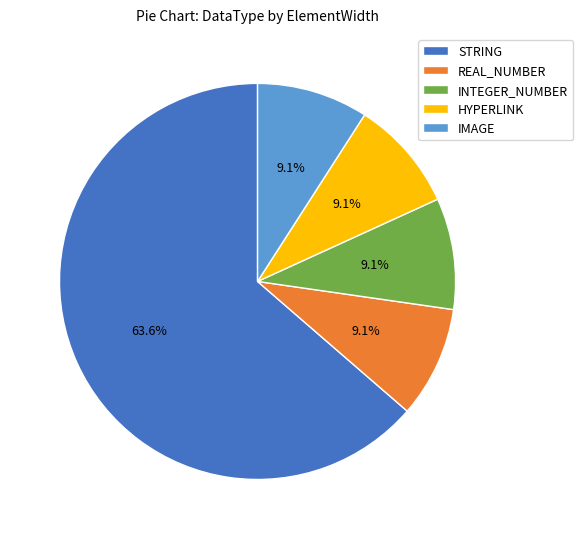

What portion of the pie excludes IMAGE?

90.9%